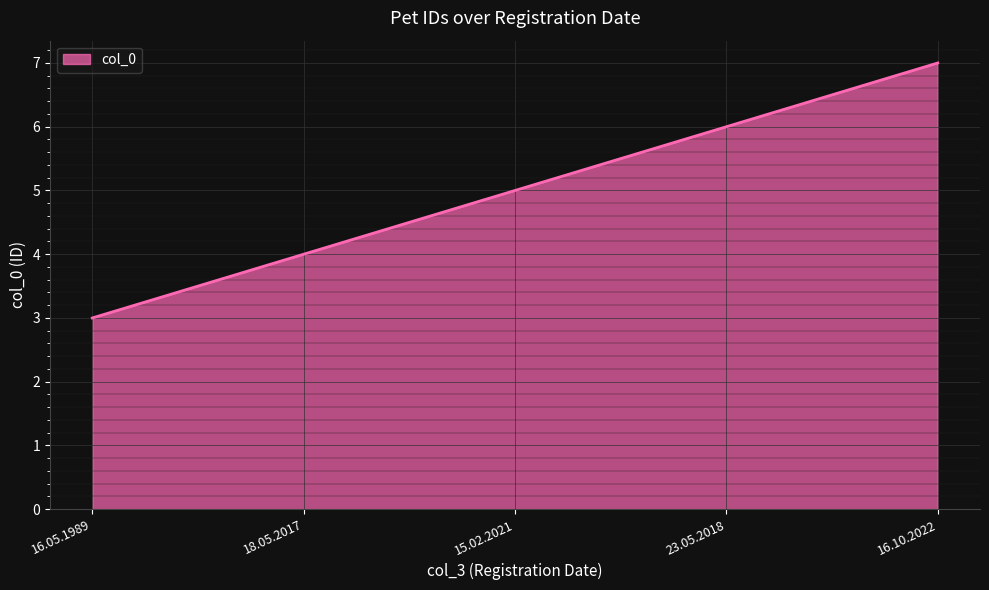

Does the chart display data point markers on the line(s)?

No